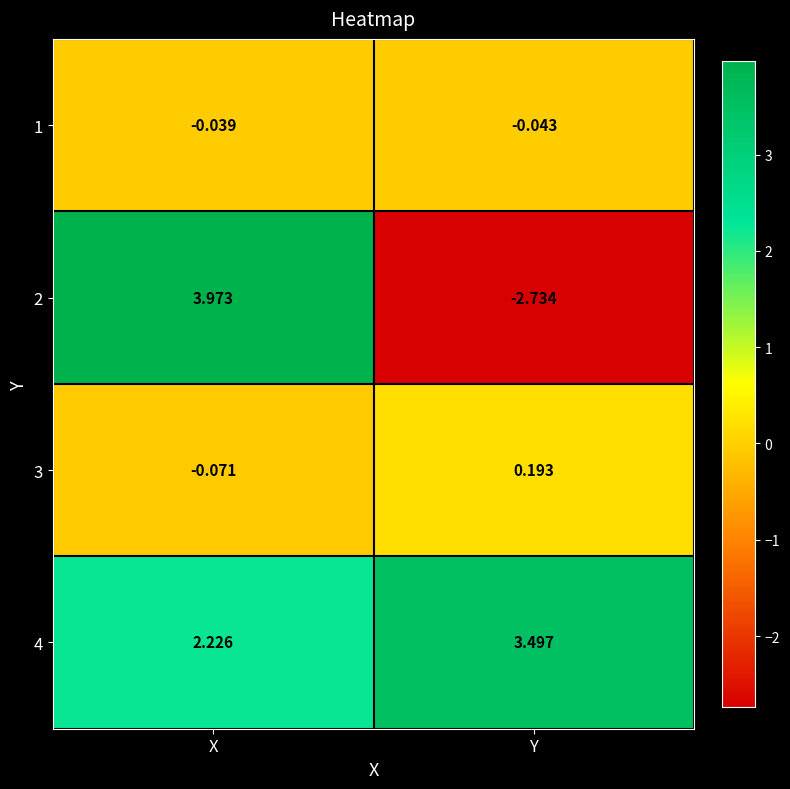

Which category has the highest value across all series?

X